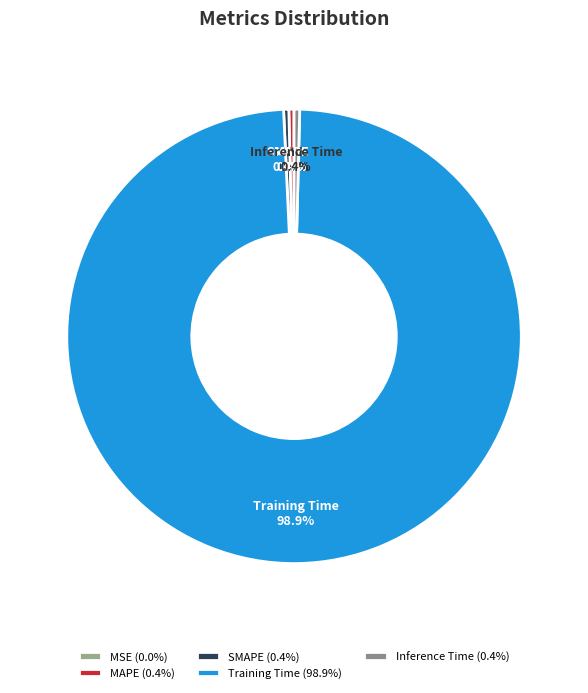

To the nearest percent, what is the average slice percentage?

20%